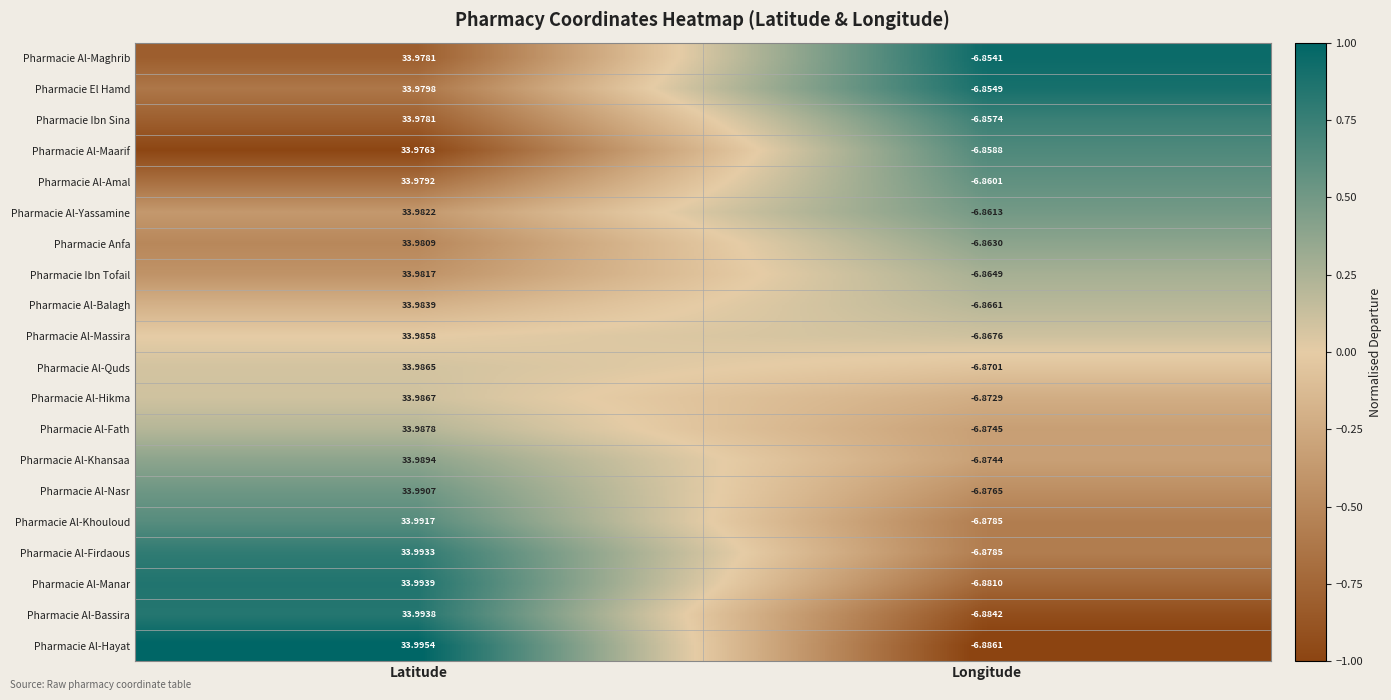

Which series changed the most between Latitude and Longitude?

Pharmacie Al-Hayat